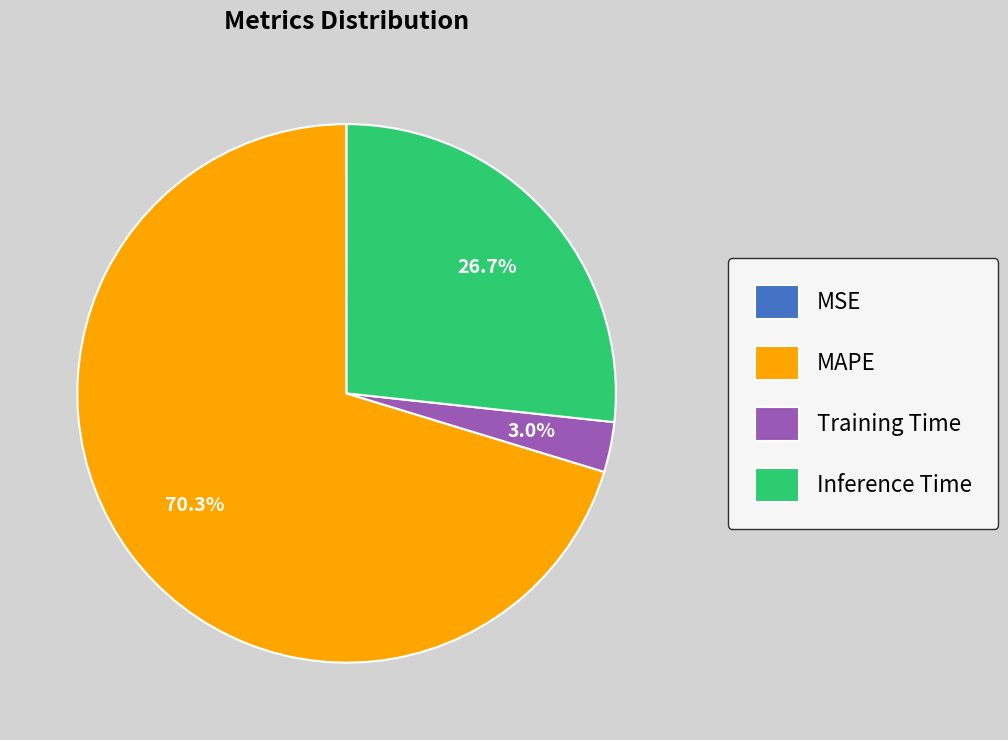

Which slice is the largest?

MAPE